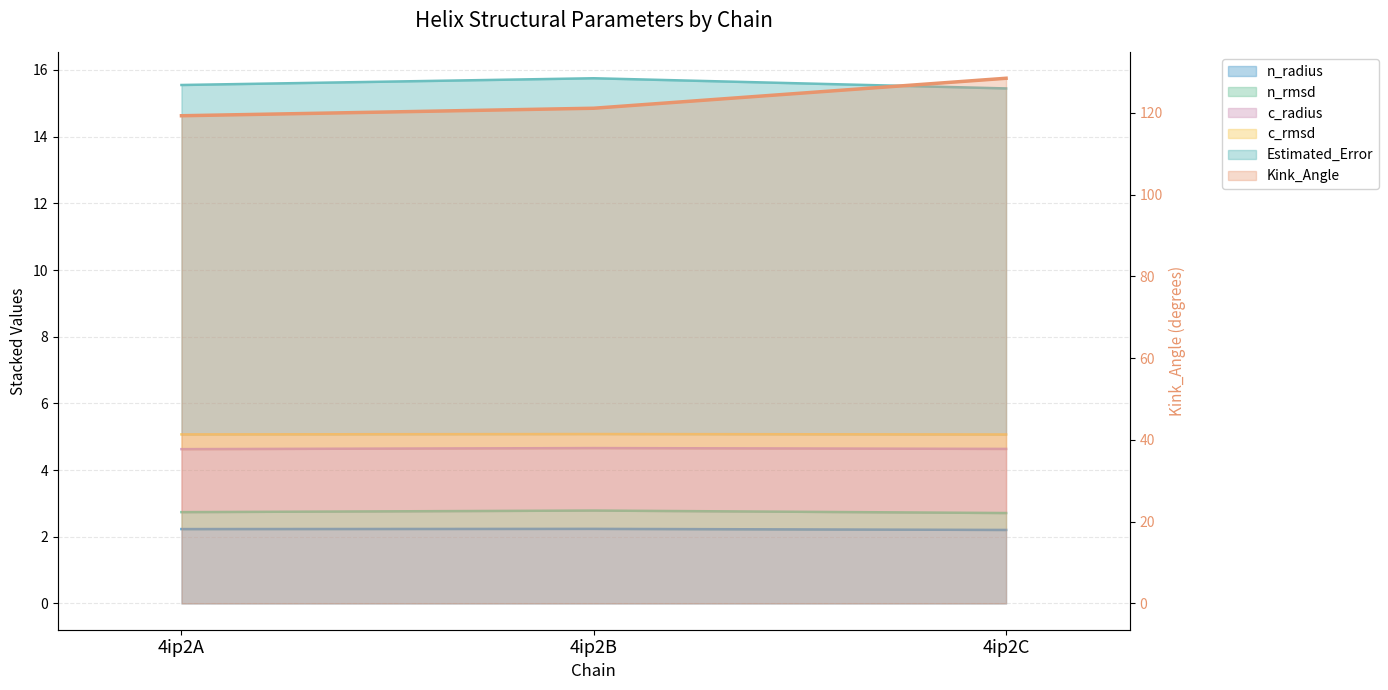

Between 4ip2A and 4ip2B, which series saw the biggest shift?

Kink_Angle